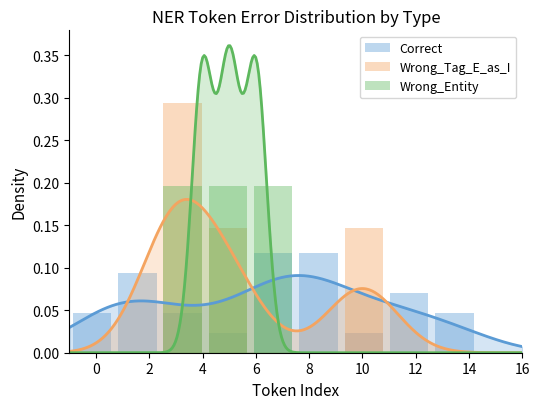

Reading left to right, extract all data points from this chart.

Correct: 0.0	0.1	0.0	0.0	0.1	0.1	0.0	0.1	0.0	0.0
Wrong_Tag_E_as_I: 0.0	0.0	0.3	0.1	0.0	0.0	0.1	0.0	0.0	0.0
Wrong_Entity: 0.0	0.0	0.2	0.2	0.2	0.0	0.0	0.0	0.0	0.0